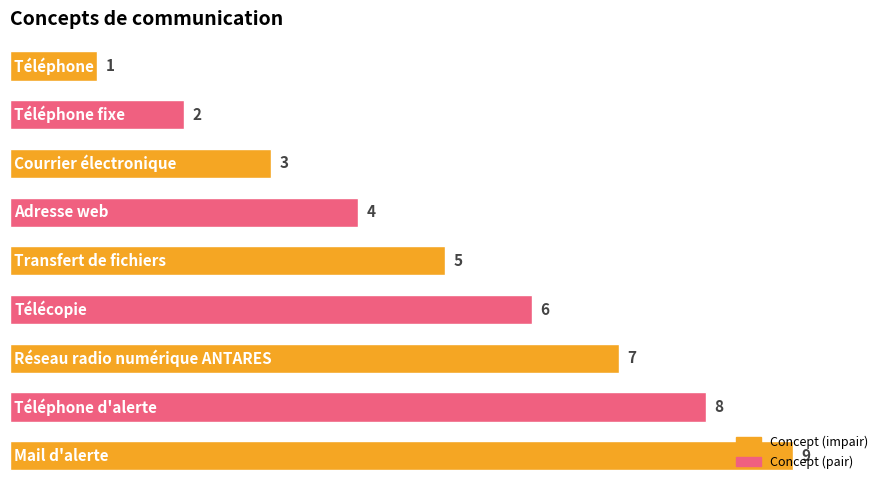

Count the values in the range 3 to 7.

5